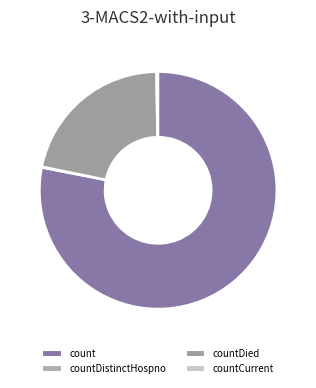

To the nearest percent, what is the difference between the countCurrent and count slice percentages?

78%